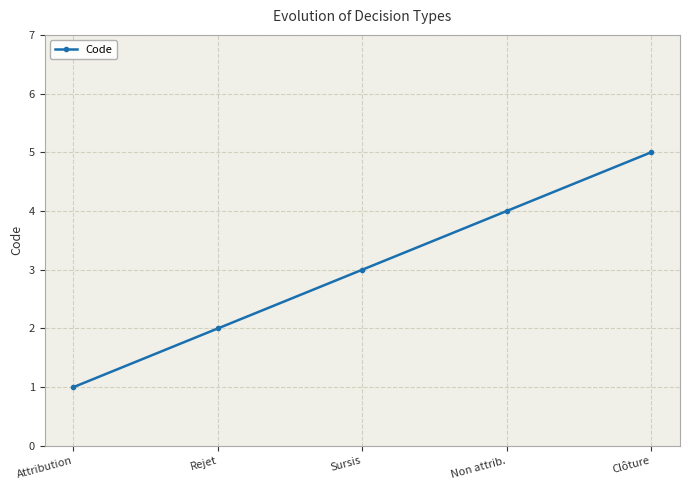

What is the sum of the values at Clôture and Non attrib.?

9